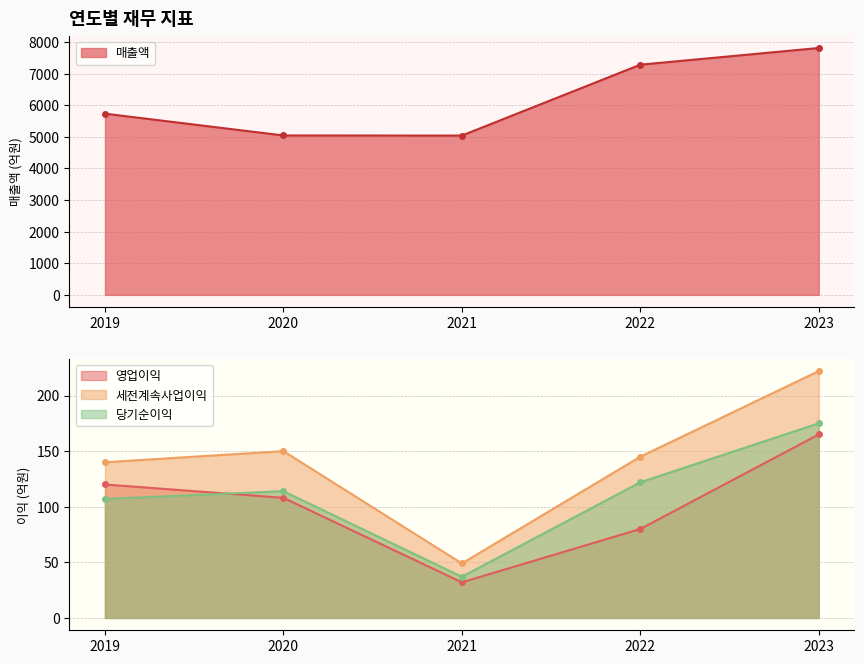

What is the sum of the 매출액 values at 2020 and 2023?

12858